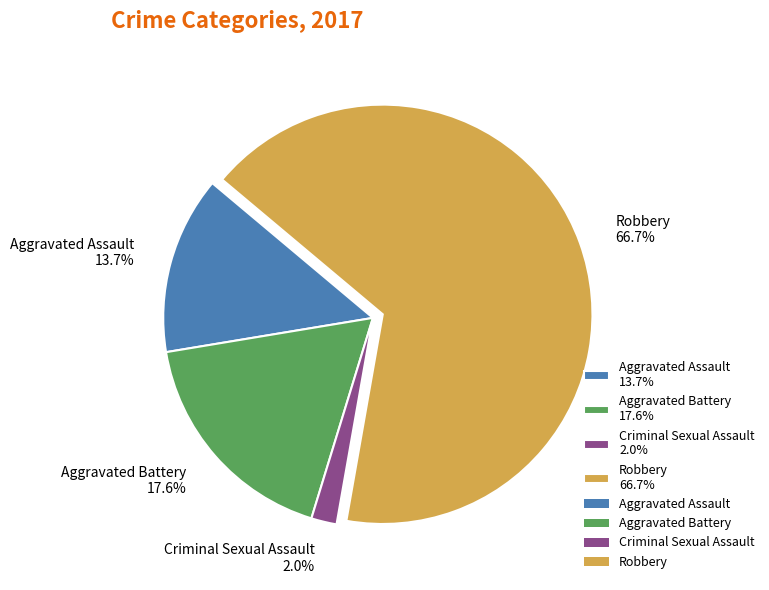

Count the number of slices in the pie.

4